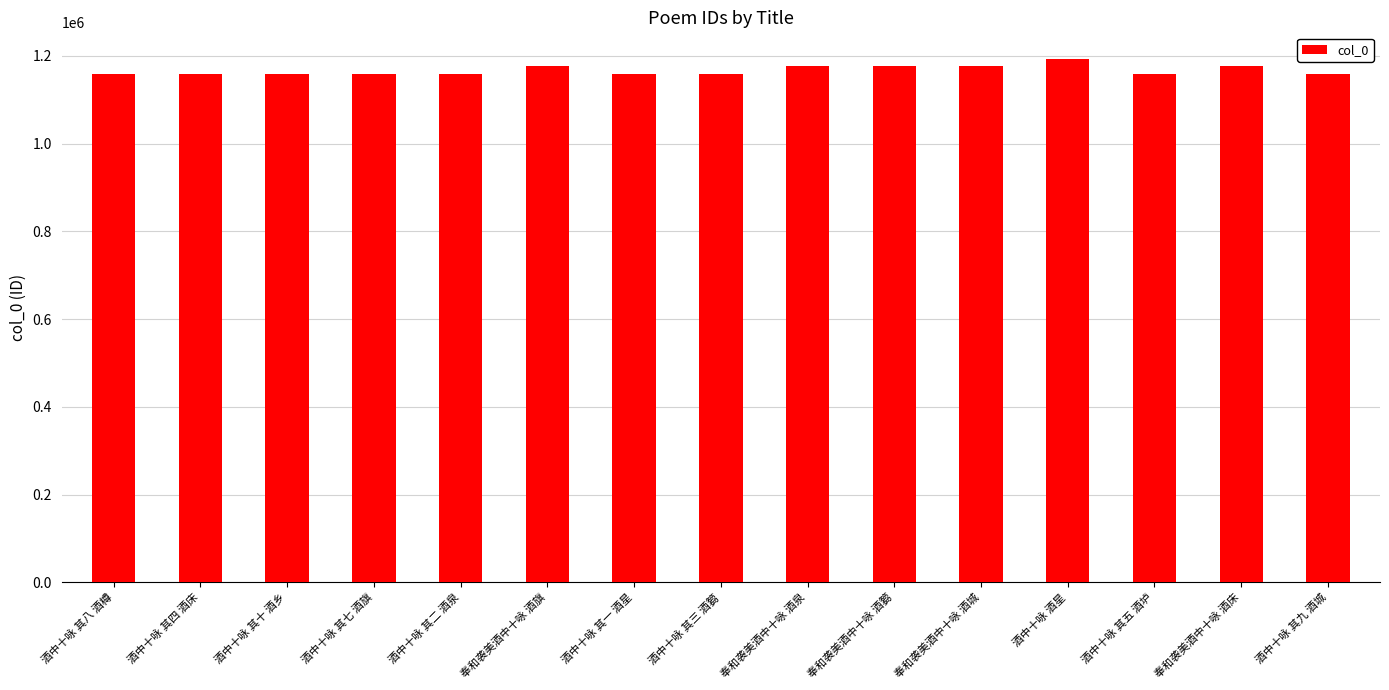

Count the number of data series in this chart.

1